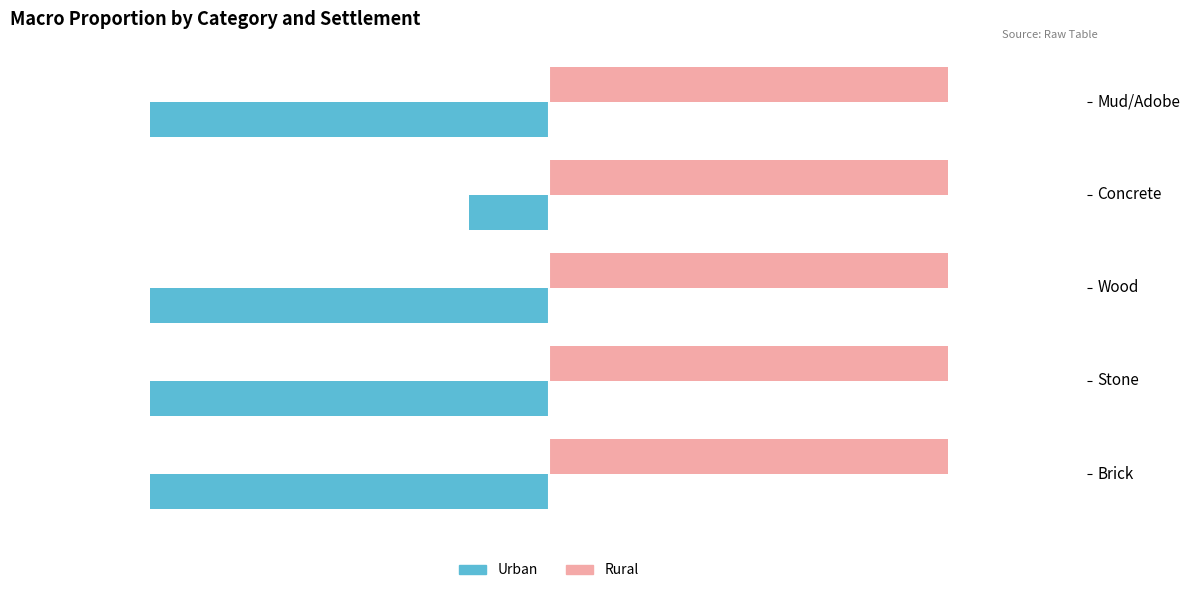

What are all the series names shown in the legend?

Urban, Rural